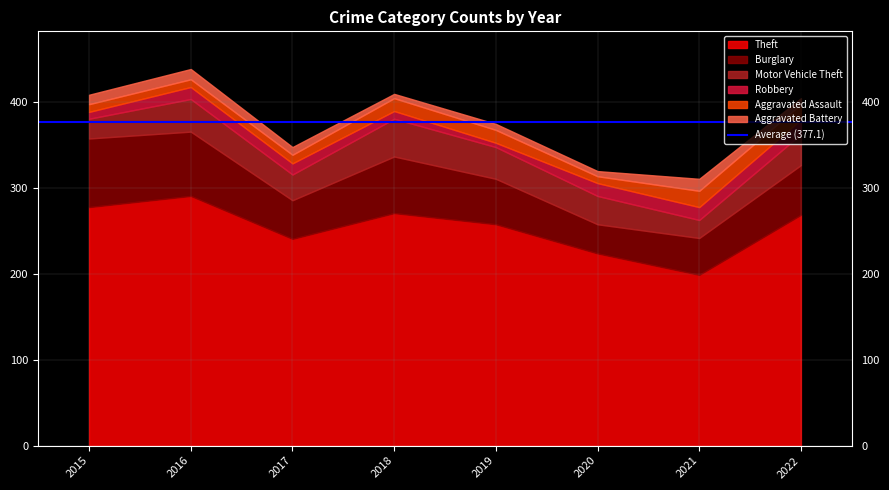

True or false: Aggravated Assault and Aggravated Battery cross at least once.

True